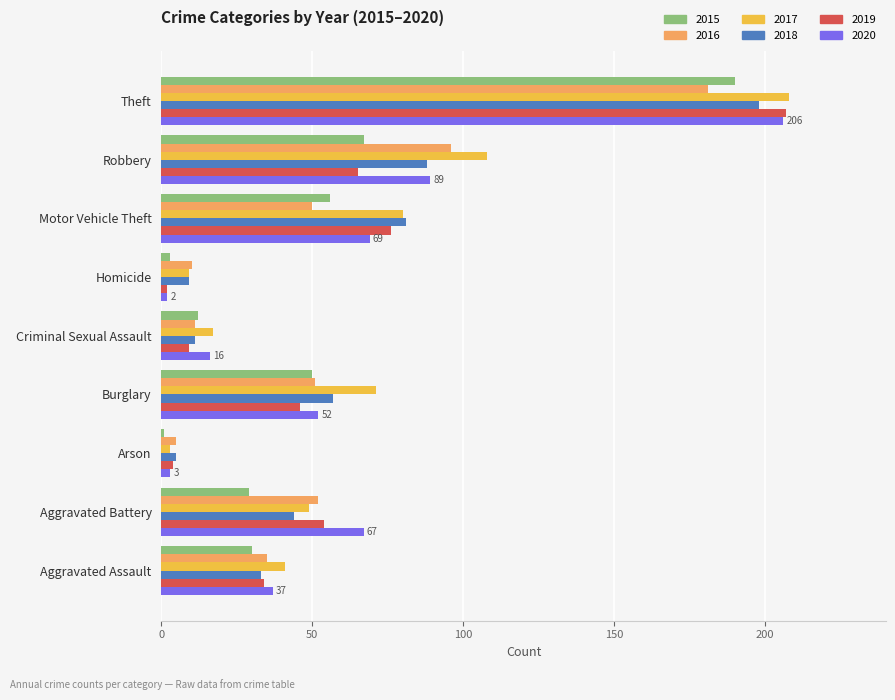

What is the highest value of the 2019 series?

207